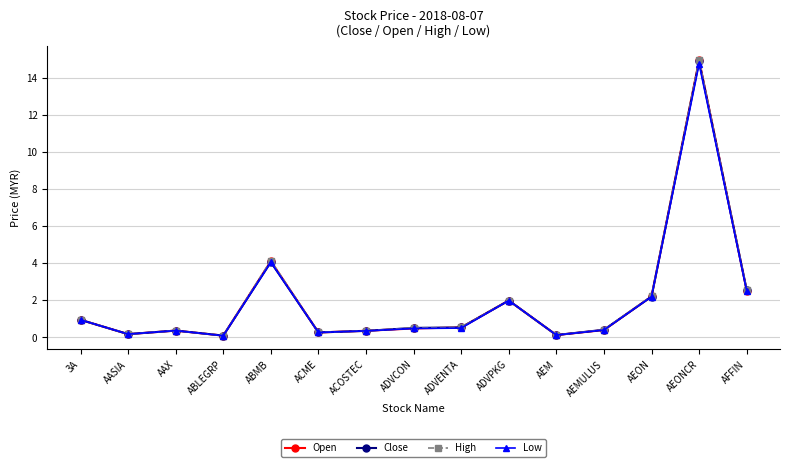

How many series are shown in this chart?

4